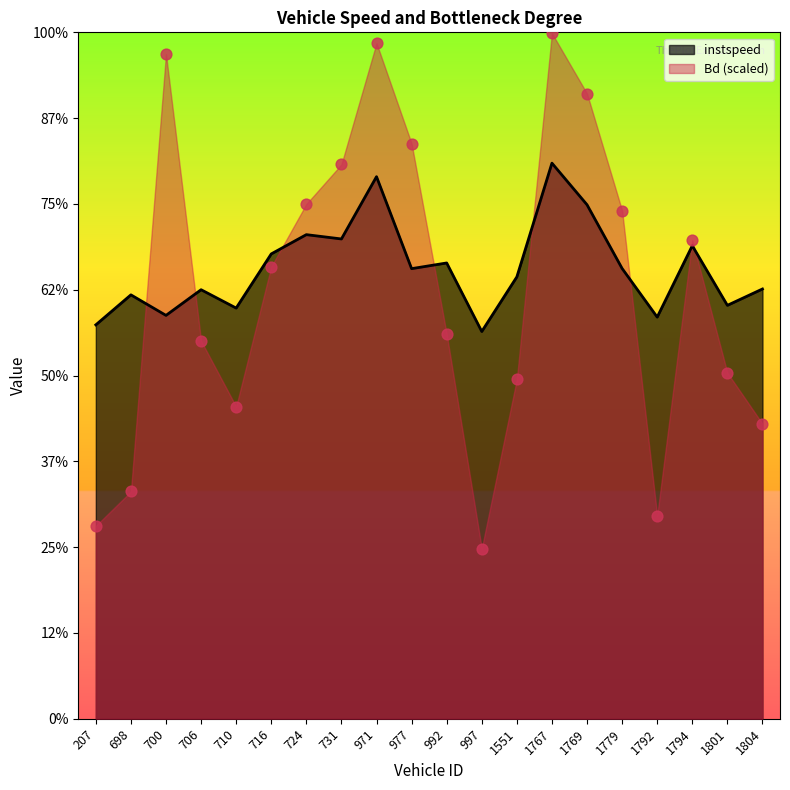

Which series has the largest total across all categories?

instspeed